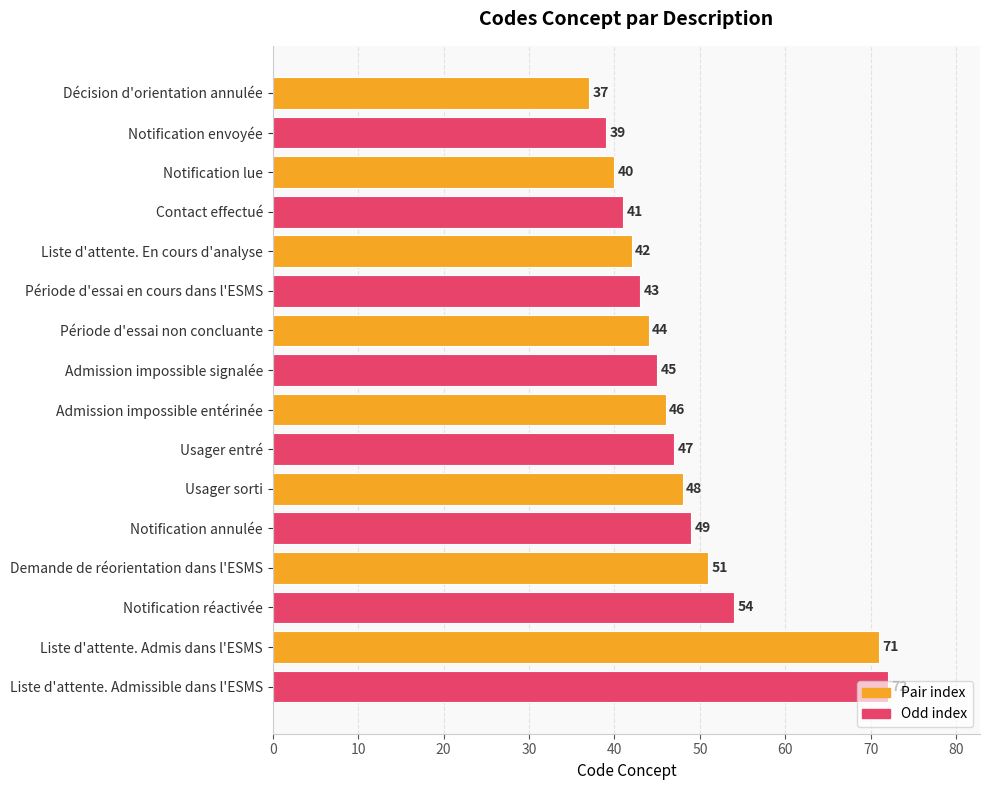

The chart shows a value of 60 at Notification envoyée. True or false?

False